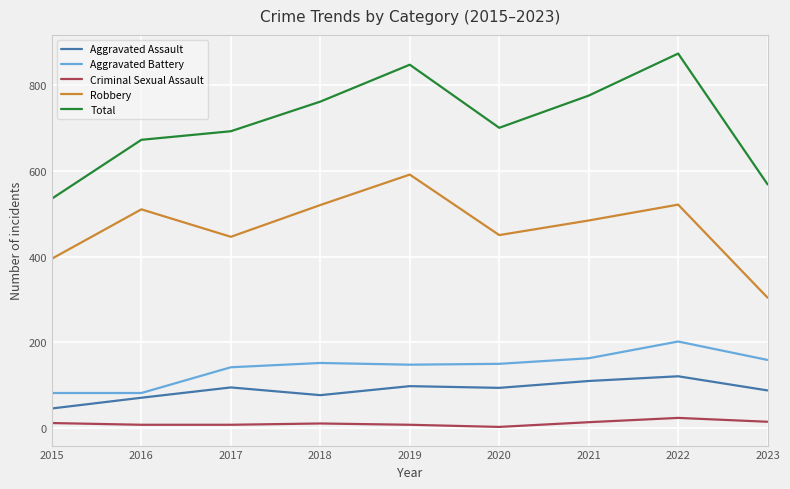

What is the difference between the second highest and minimum values in the Aggravated Battery series?

81